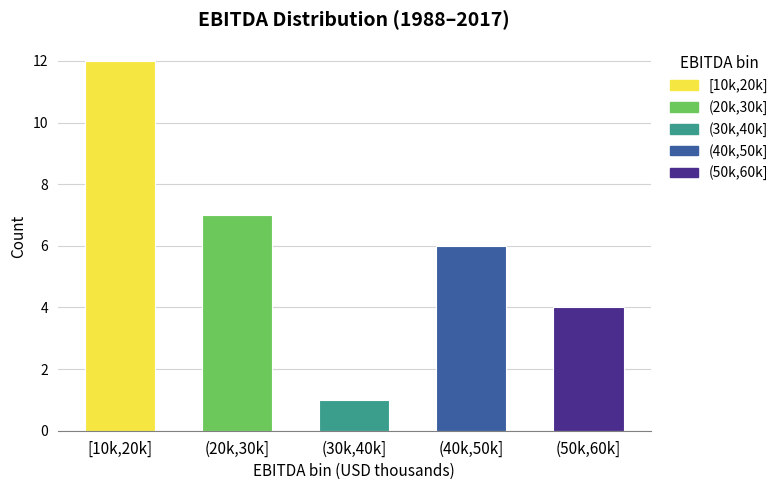

Reading left to right, extract all data points from this chart.

[10k,20k]=12	(20k,30k]=7	(30k,40k]=1	(40k,50k]=6	(50k,60k]=4